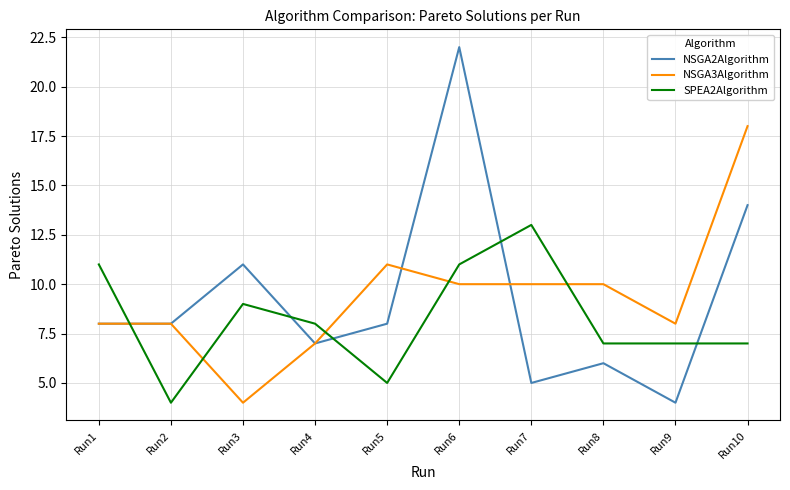

How many lines are shown in the chart?

3